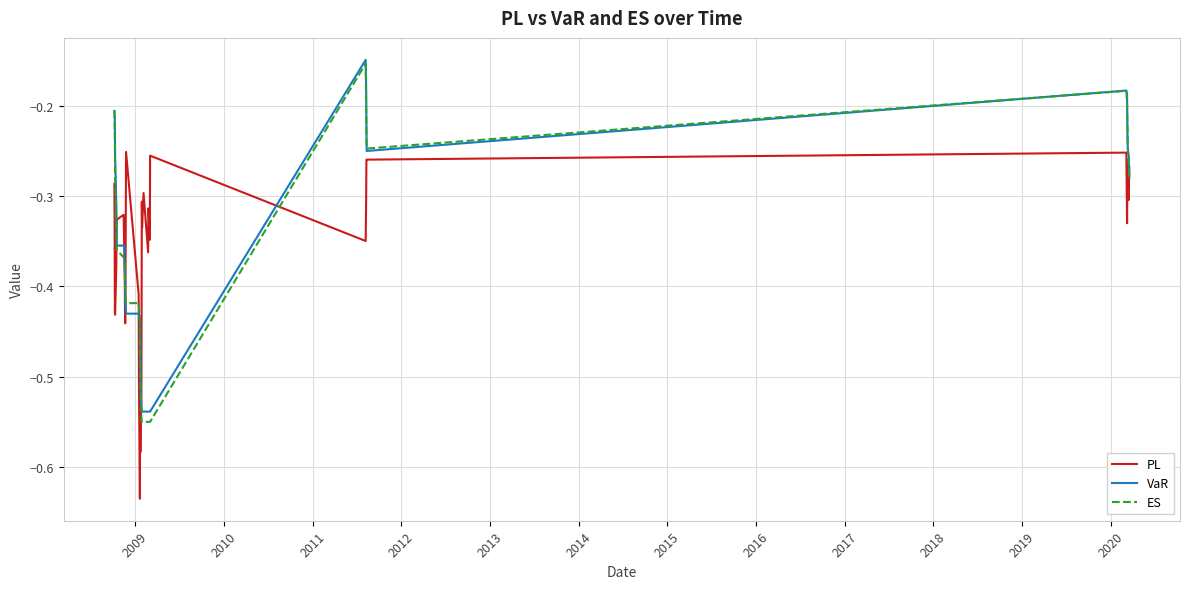

Count the number of data series in this chart.

3